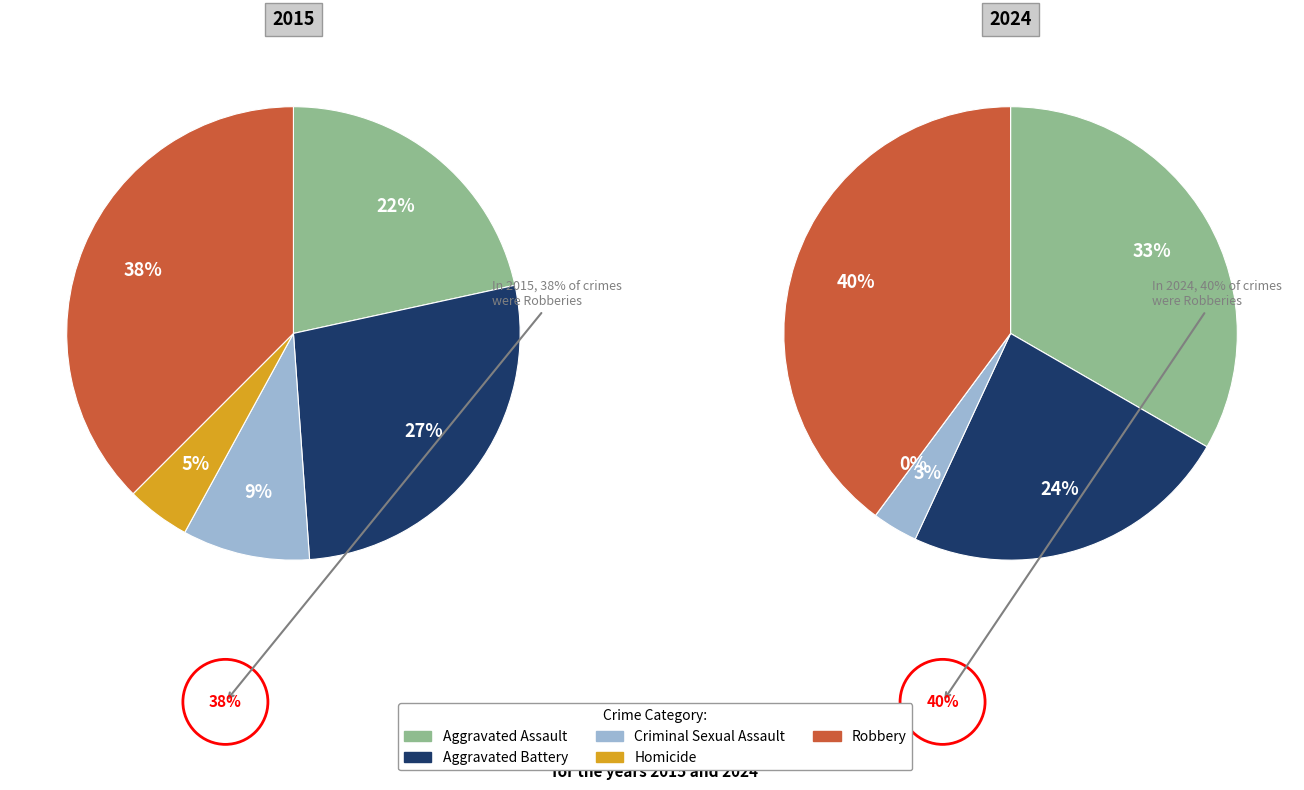

How many slices are in this pie chart?

5